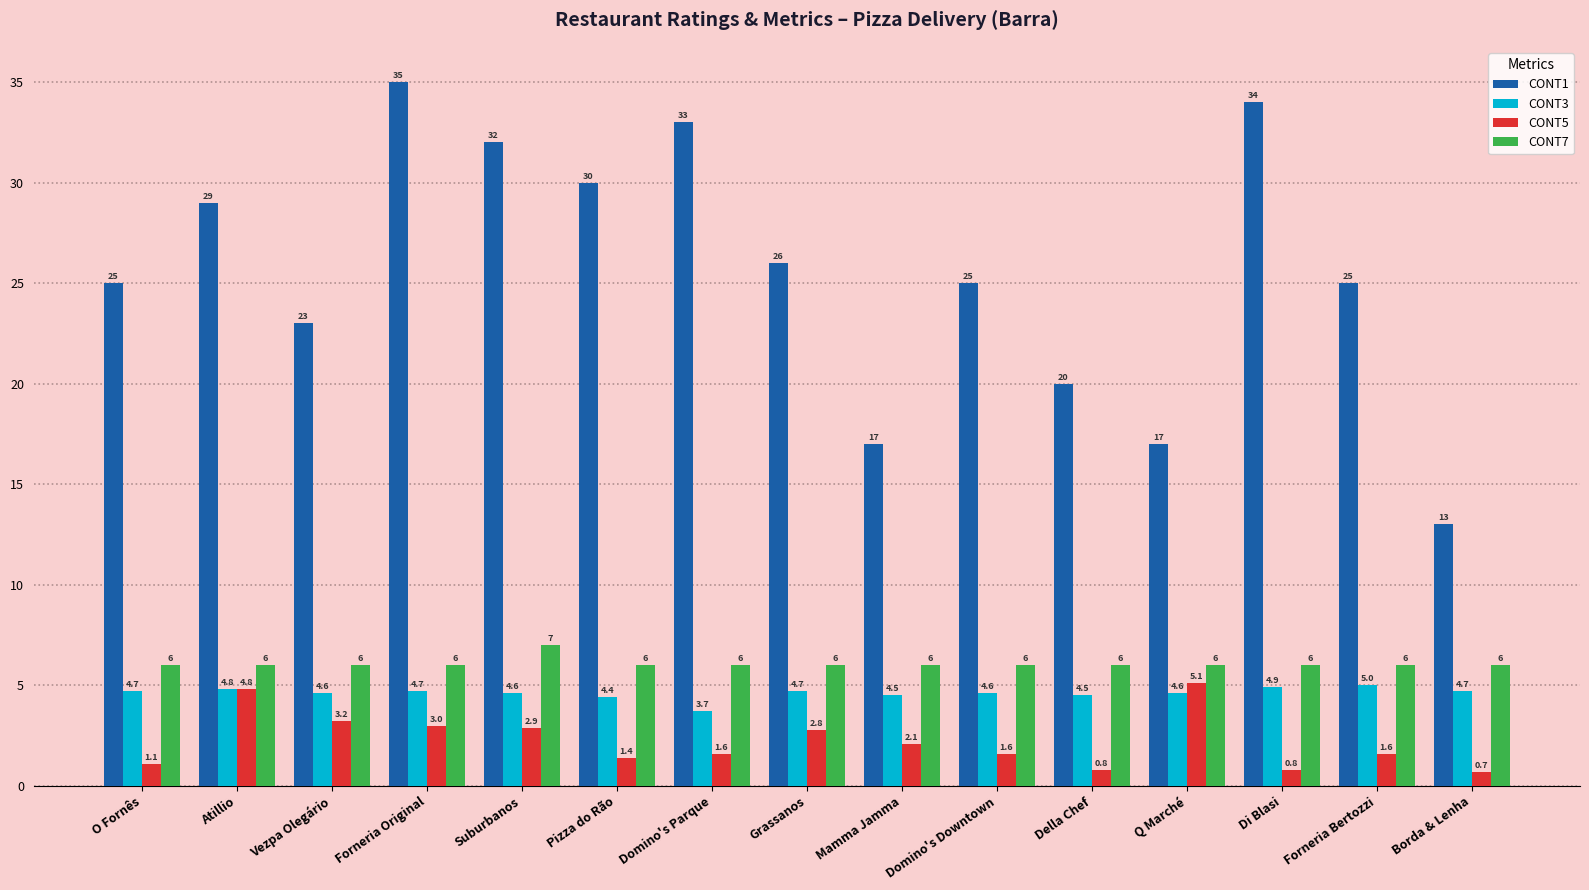

What position from the left is Domino's Parque?

7